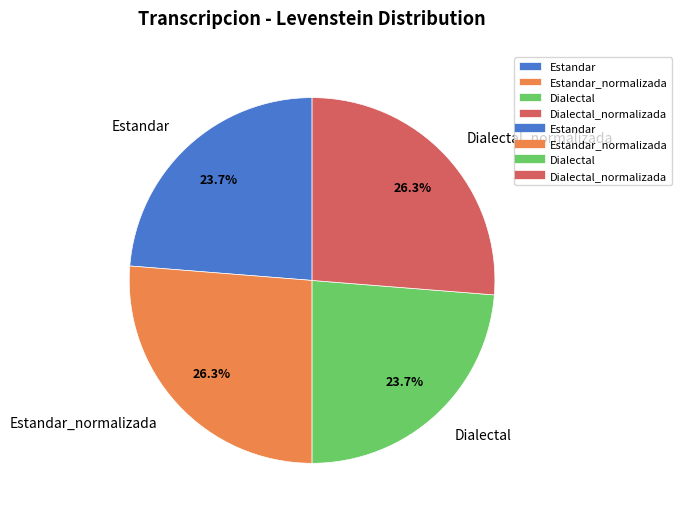

What is the total percentage of Dialectal_normalizada and Estandar?

50.0%